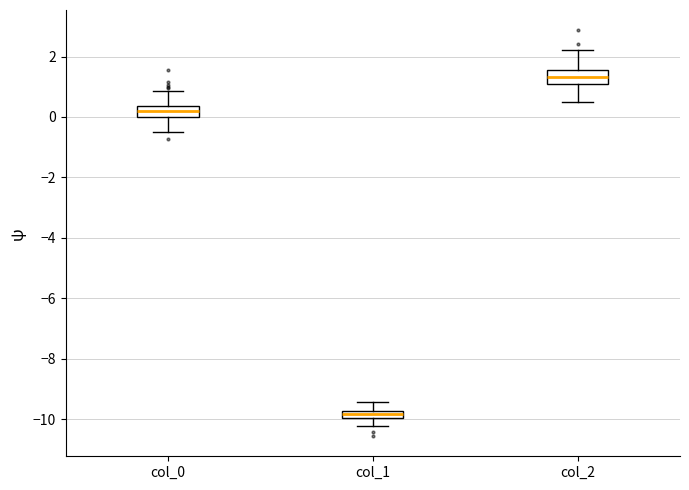

Where is the lower edge of the box for col_1 on the y-axis? The values are not printed on the chart, so give them approximately, as read against the axis.

-10.0